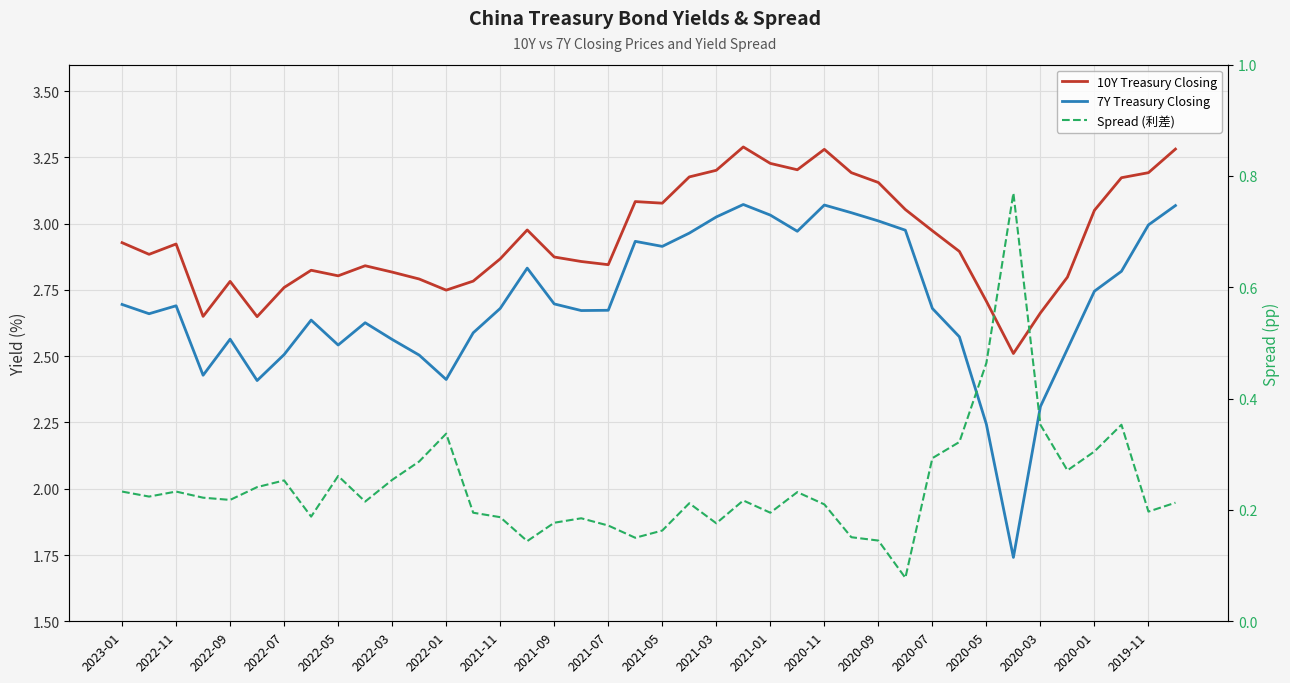

How many Spread (利差) values are between 0 and 1?

40